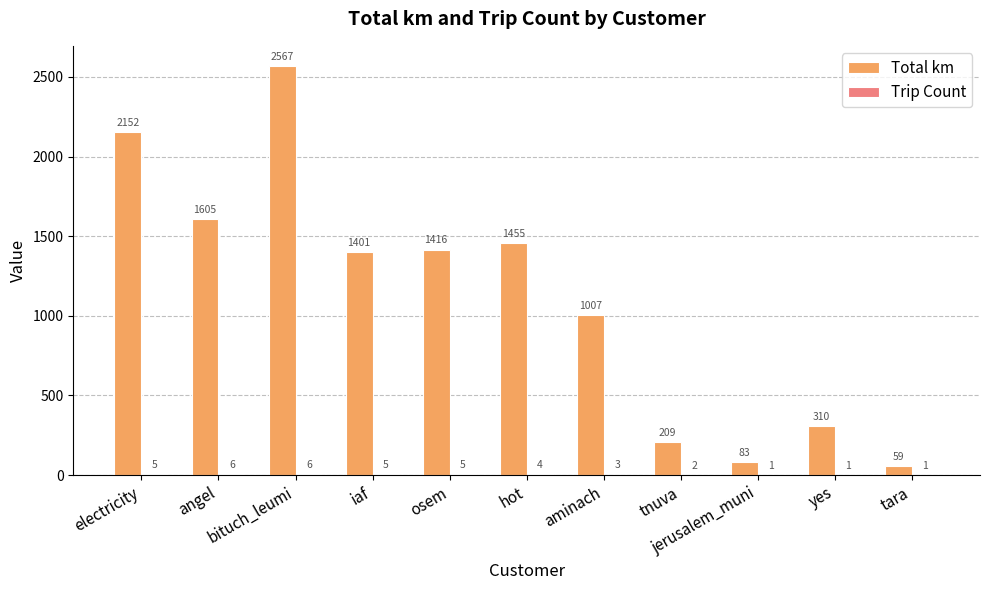

The Total km series shows 2566.6 at bituch_leumi. True or false?

True